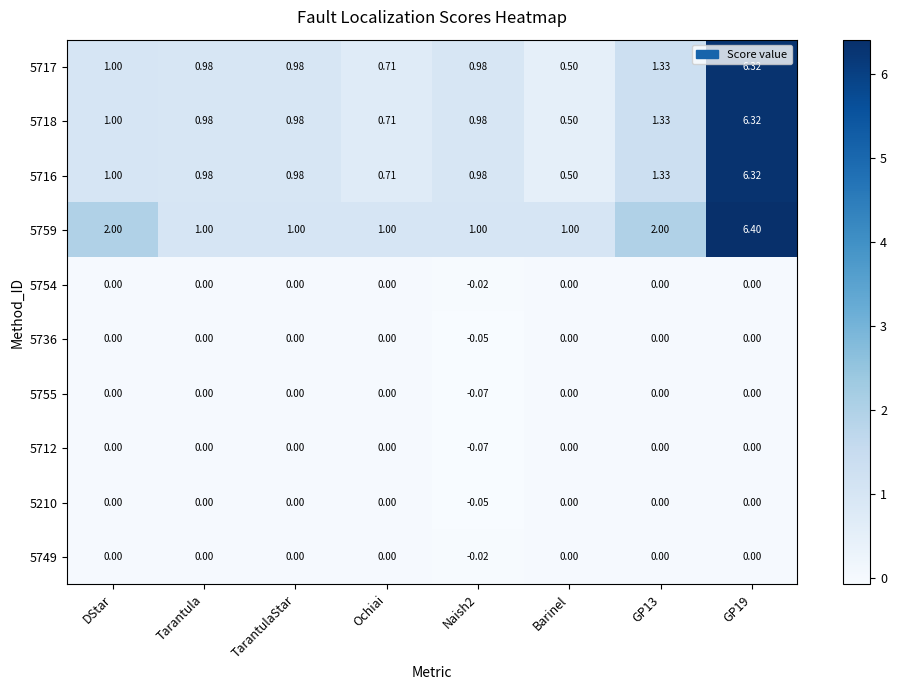

Is the value of 5759 at Tarantula greater than the value of 5755 at Barinel?

Yes